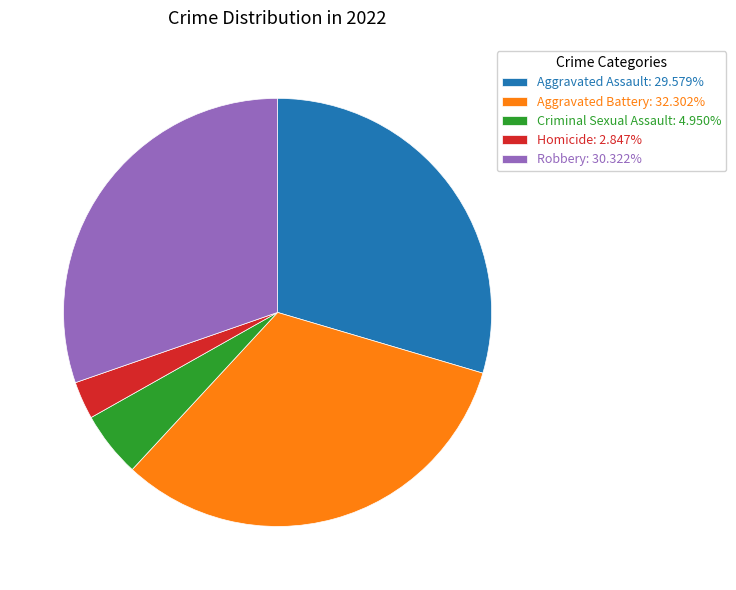

Does Aggravated Battery: 32.302% represent more than half of the total?

No